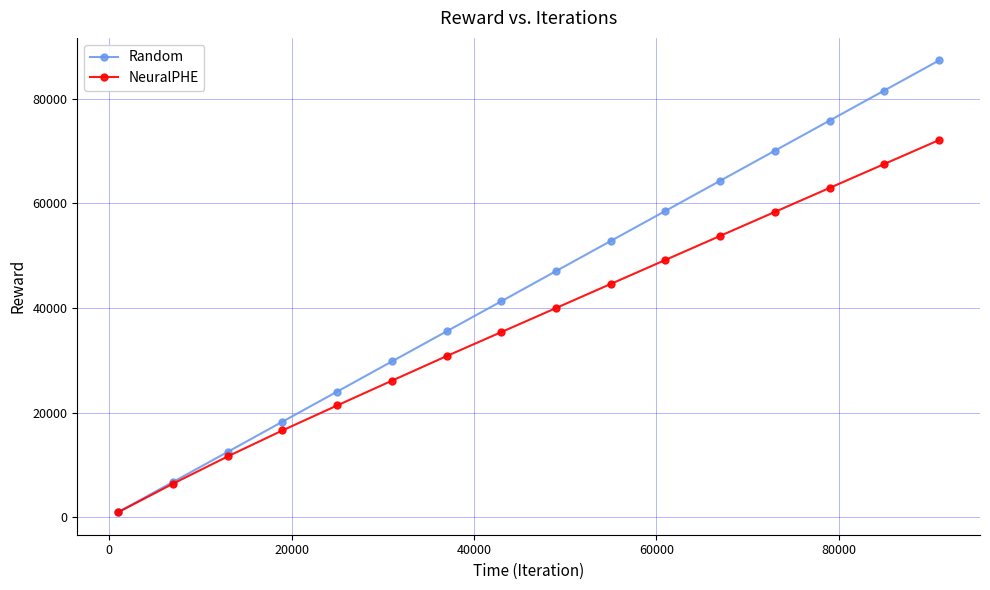

List the series in order of their overall mean, highest first.

Random, NeuralPHE